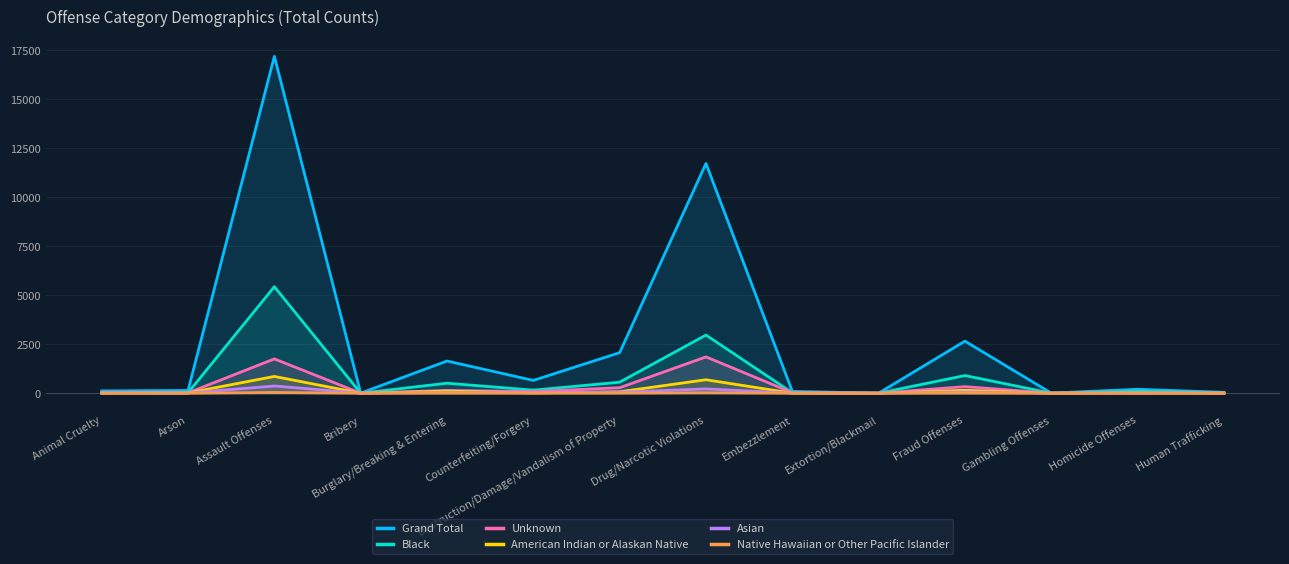

How many data points in American Indian or Alaskan Native are less than 14?

7